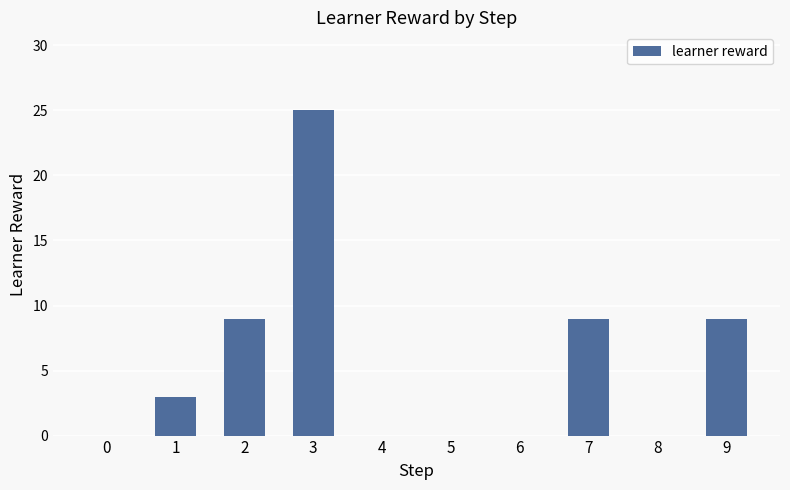

Reading left to right, what are all the values shown in this chart?

0	3	9	25	0	0	0	9	0	9